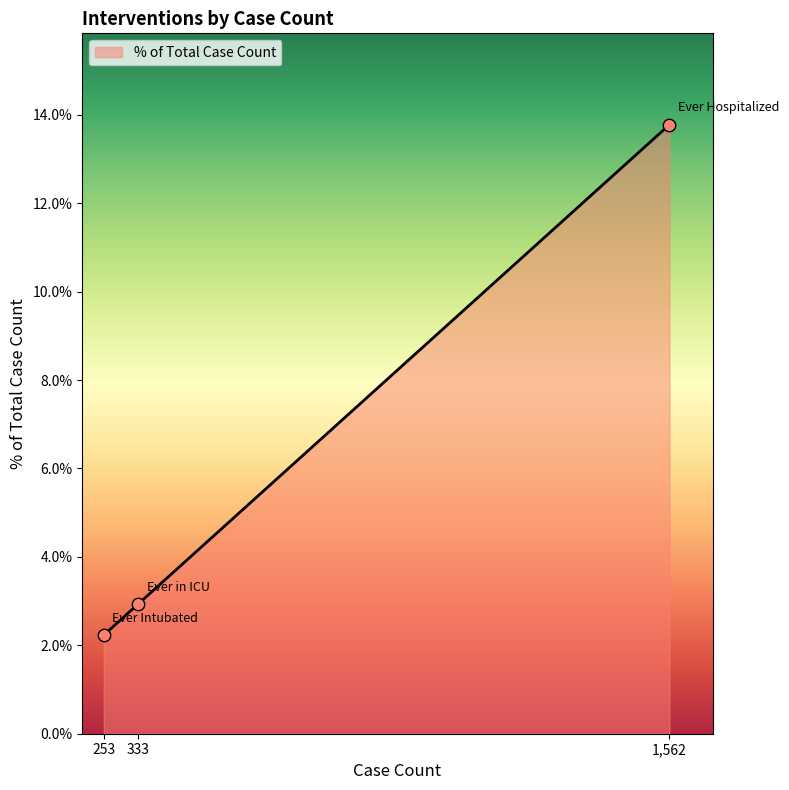

Between 333 and 1562, which is larger?

1562